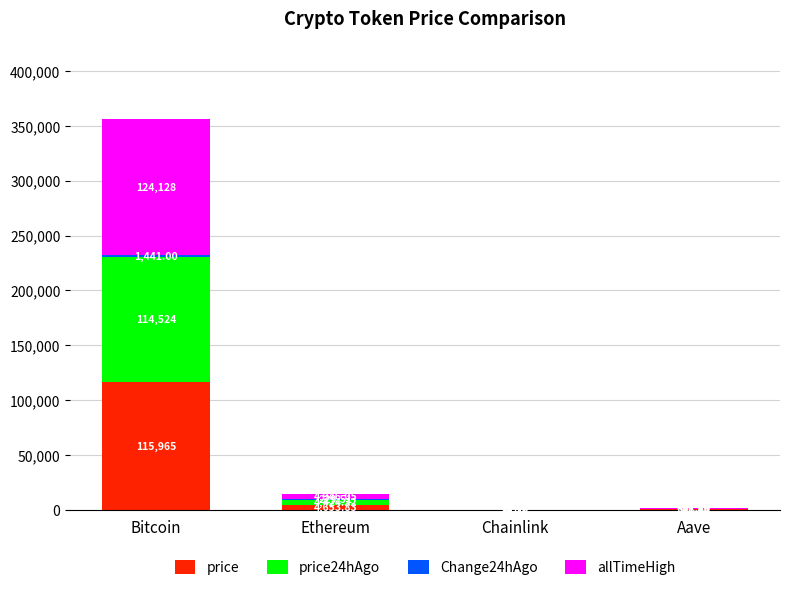

At which category is the sum across all series the highest?

Bitcoin